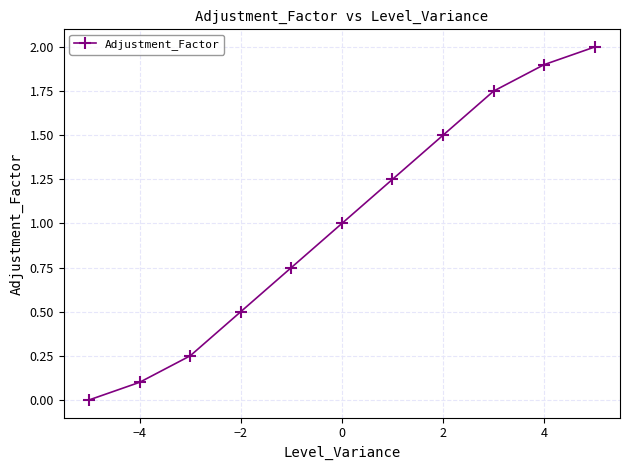

What is the greatest value displayed?

2.0